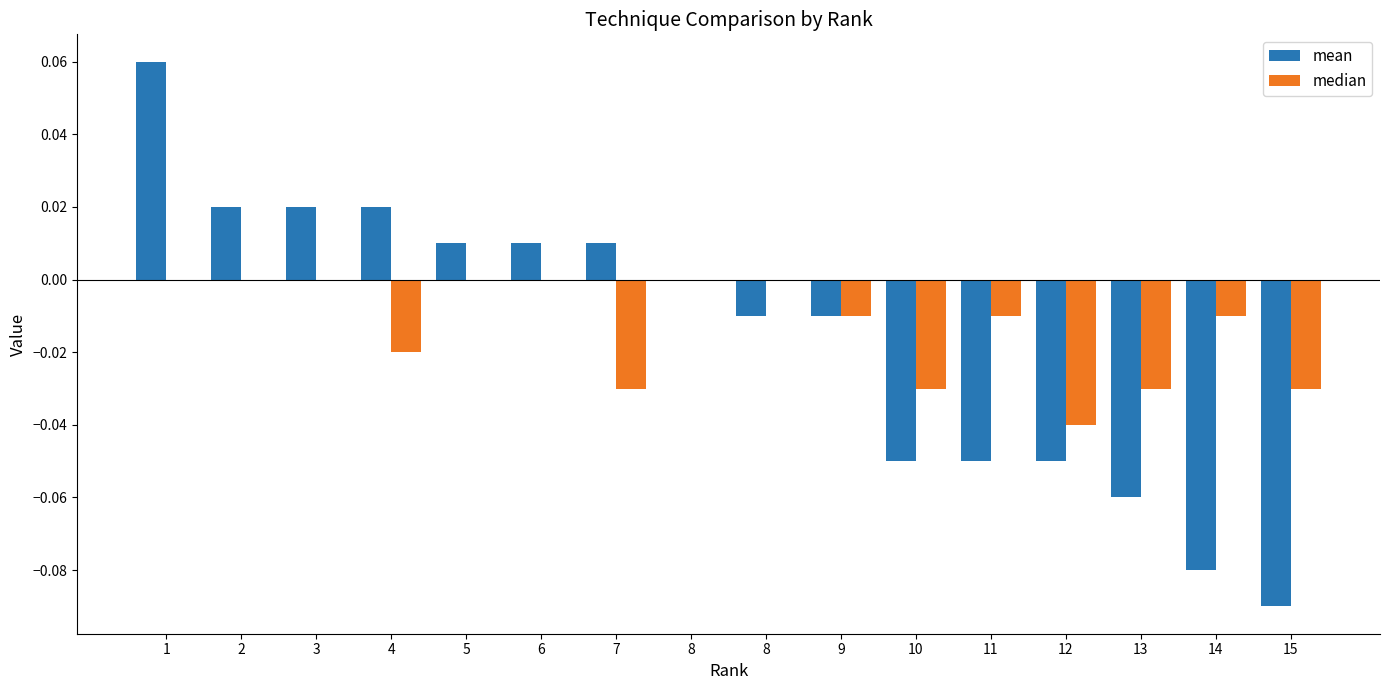

At which category is the sum across all series the highest?

1